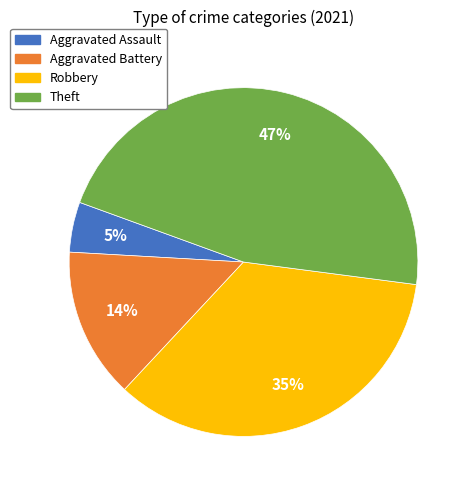

Between Aggravated Battery and Aggravated Assault, which is larger?

Aggravated Battery